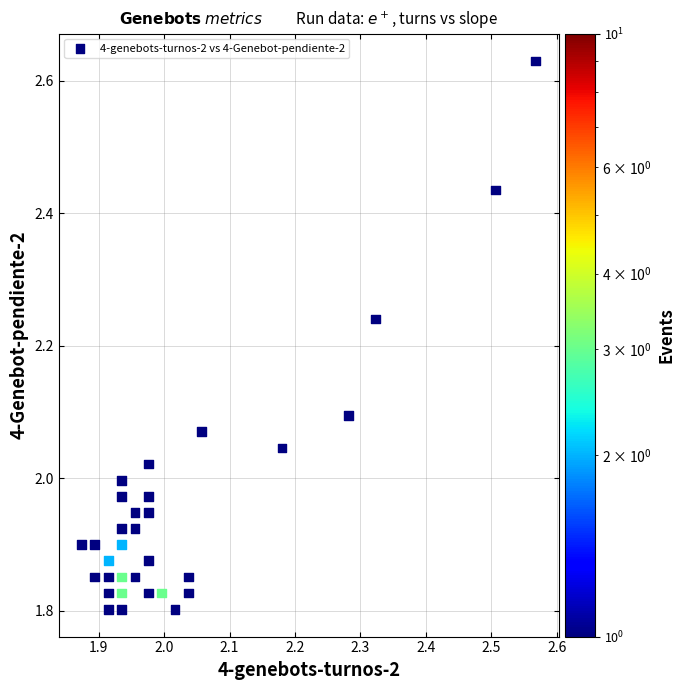

What is the range of X values (max minus min)?

0.7